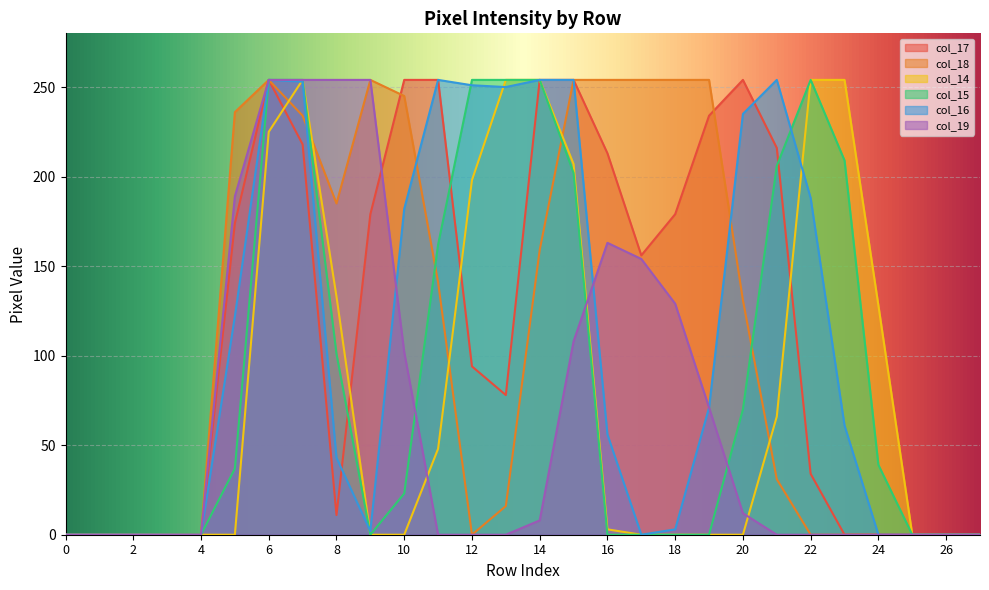

Rank the series at 13 from highest to lowest value.

col_14, col_15, col_16, col_17, col_18, col_19